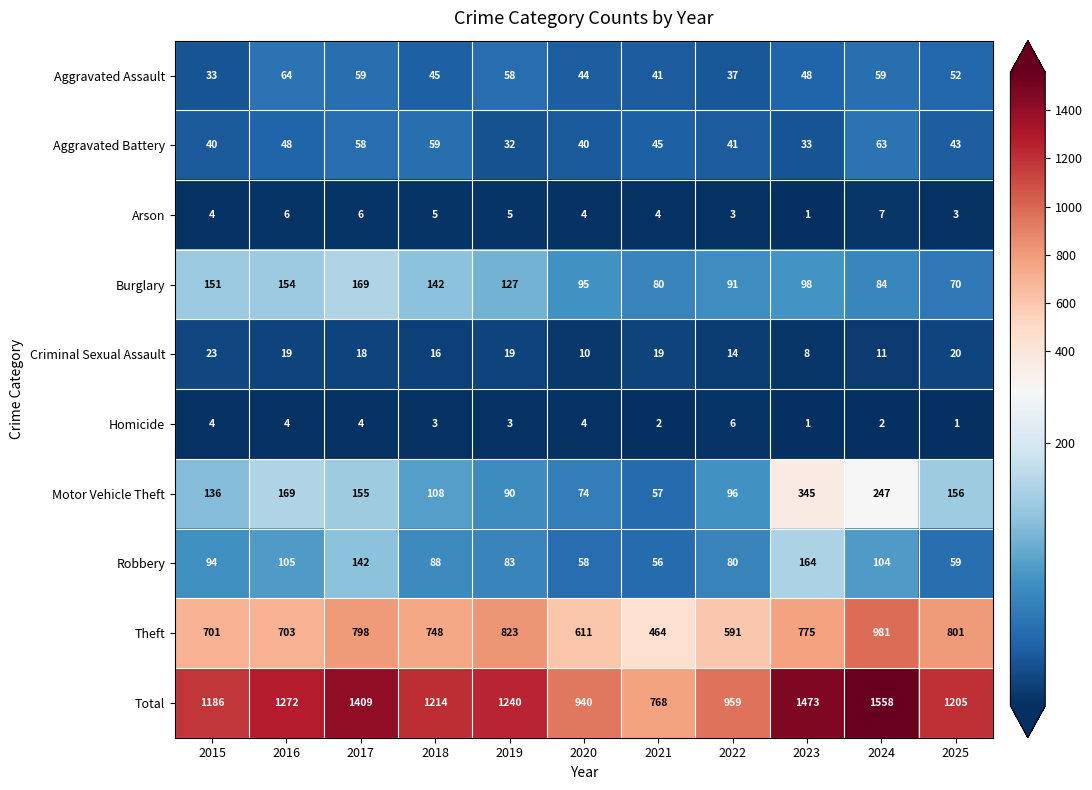

What value does the Aggravated Assault series have at 2025, to the nearest 5?

50